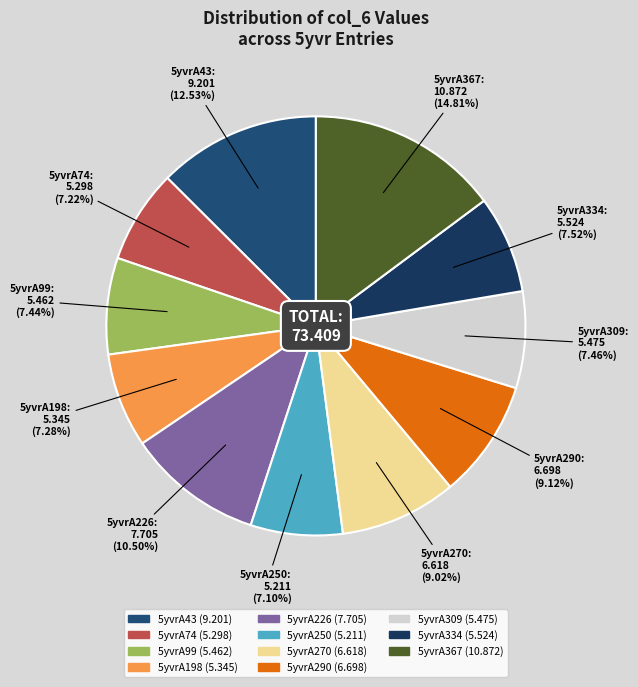

The 5yvrA309 slice represents 7% of the pie. True or false?

True